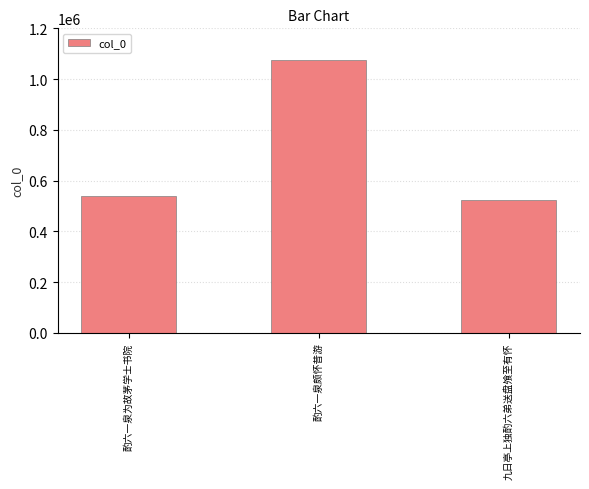

What is the label of the 2nd bar from the left?

酌六一泉颇怀昔游